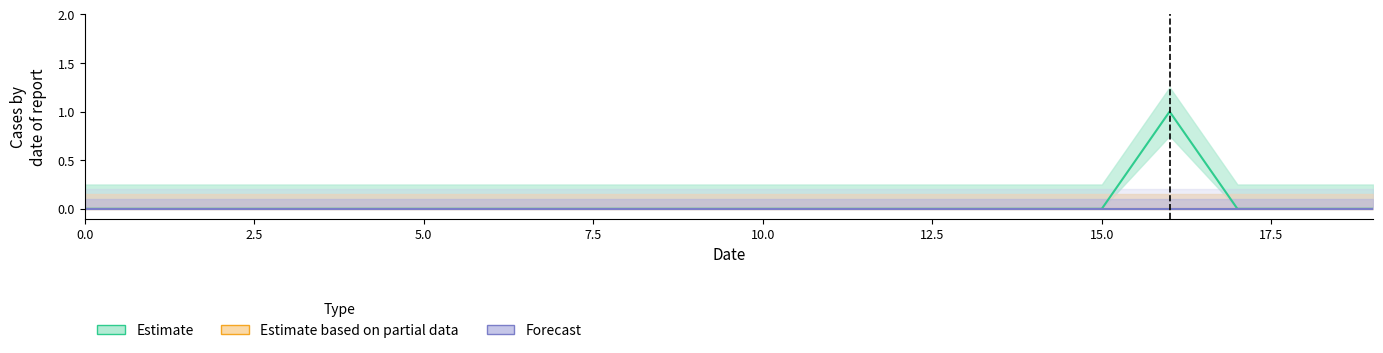

What is the label of the 4th point from the left?

7.5